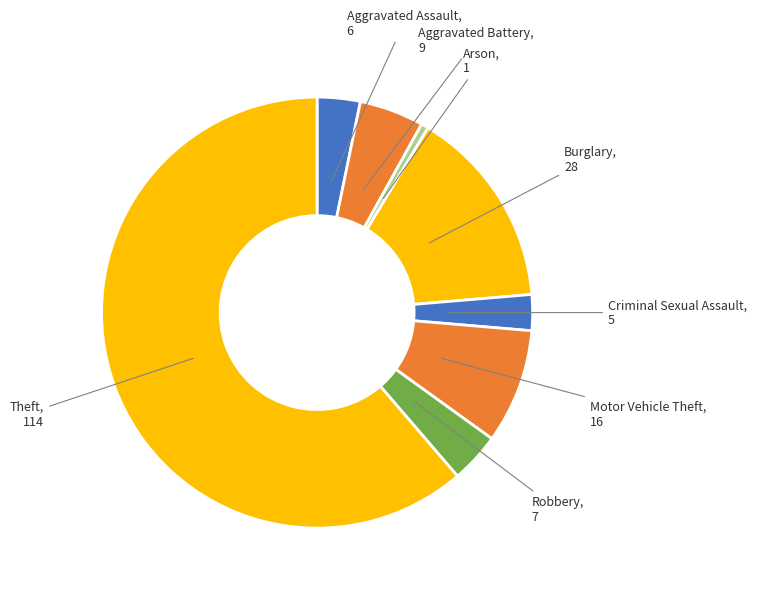

How many segments does this pie chart have?

8